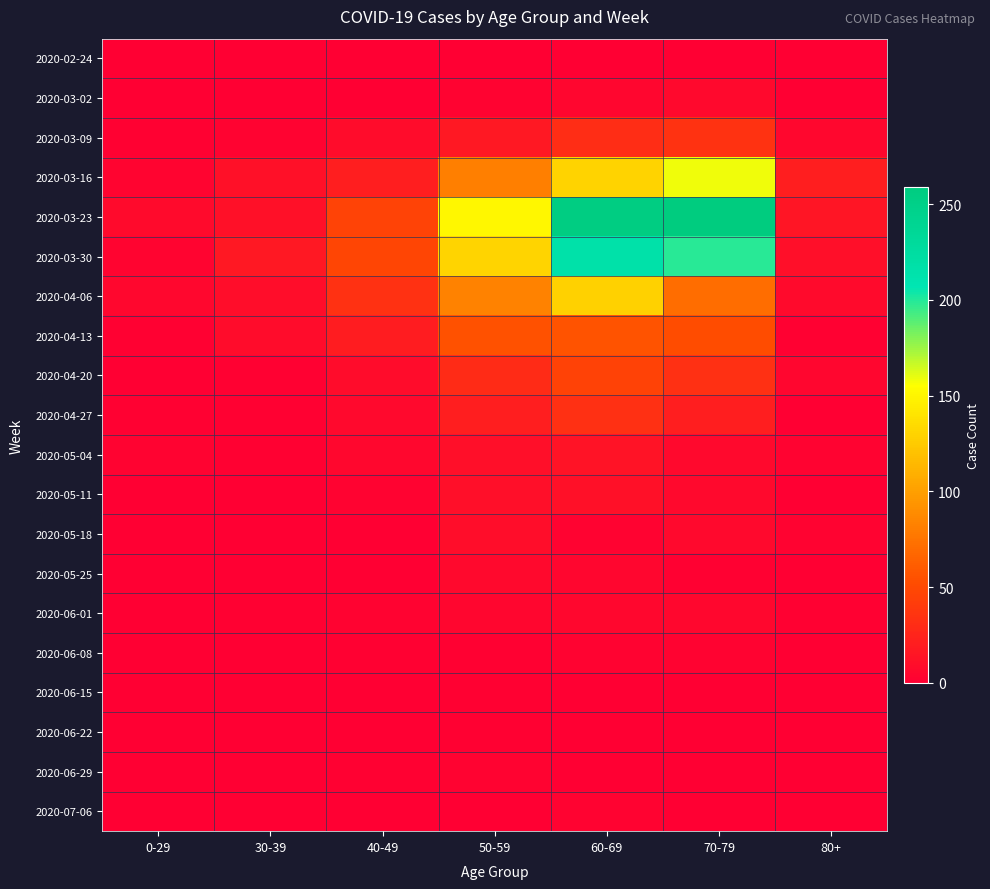

Which series has the largest total across all categories?

2020-03-23